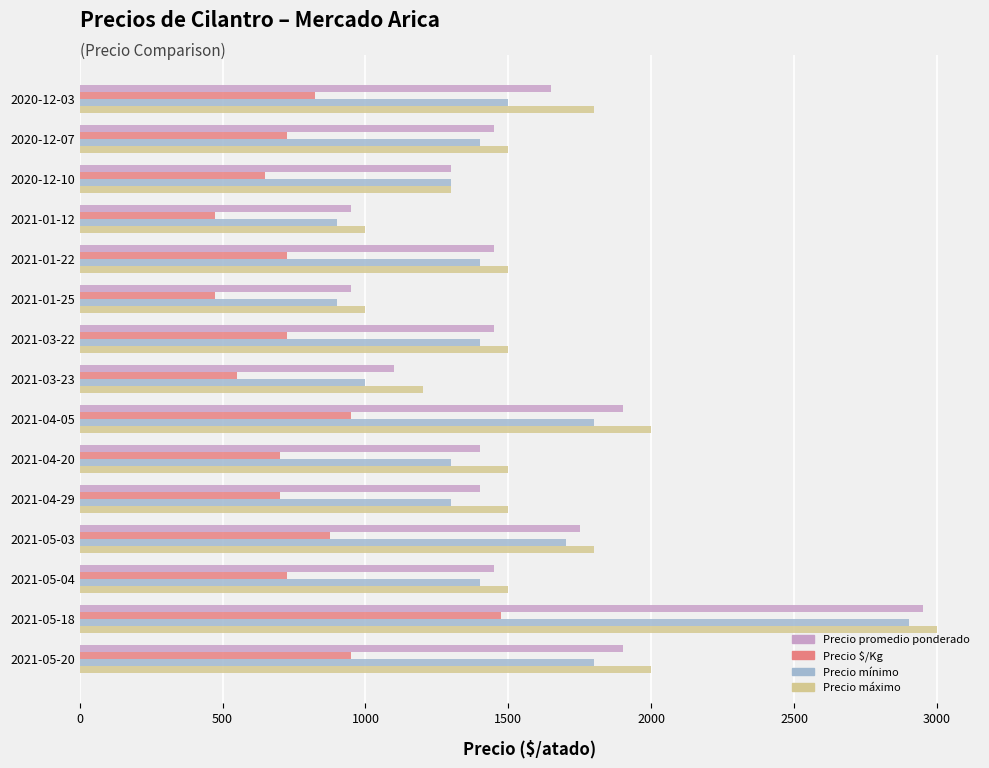

The value of Precio $/Kg at 2021-04-29 is 1025. True or false?

False